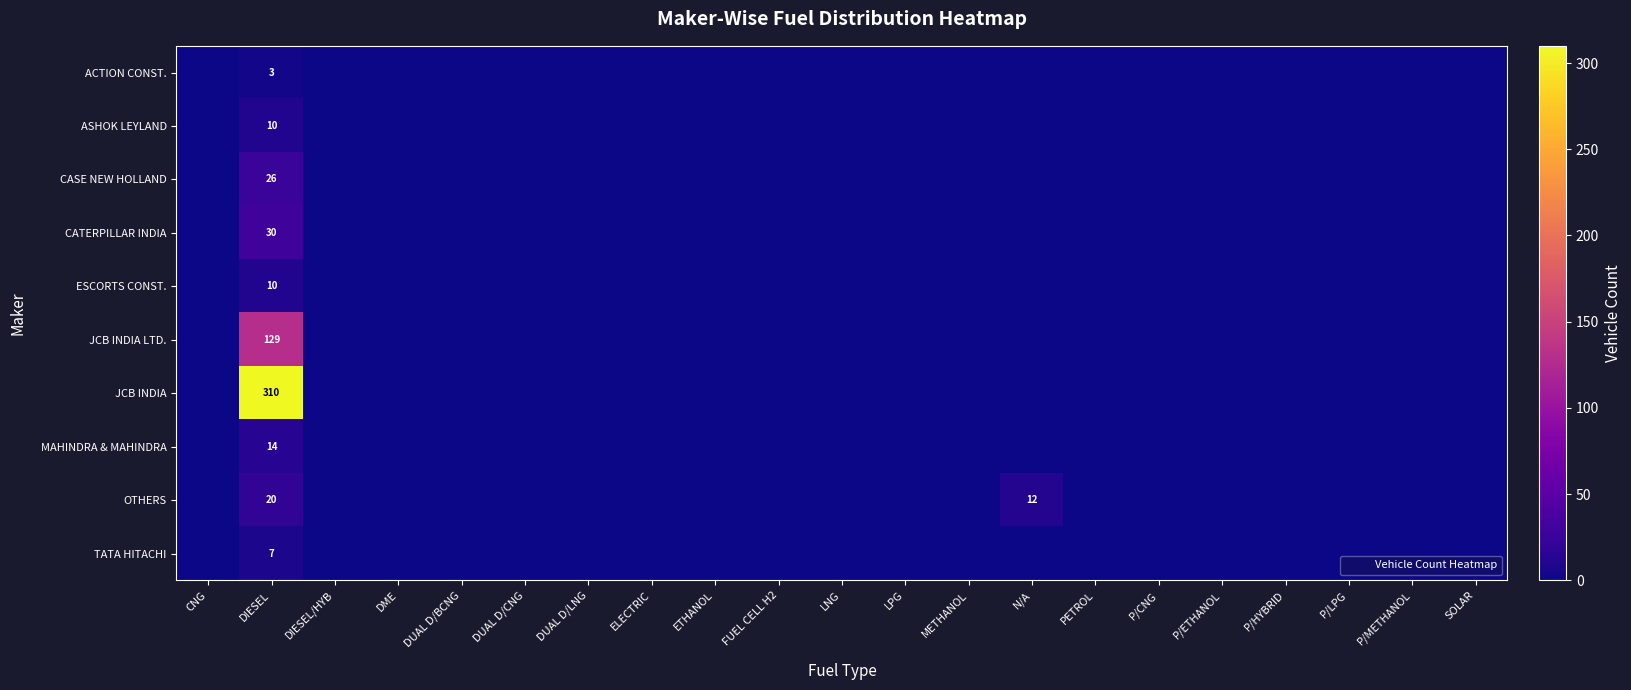

Is the value of MAHINDRA & MAHINDRA at METHANOL greater than the value of ESCORTS CONST. at FUEL CELL H2?

No